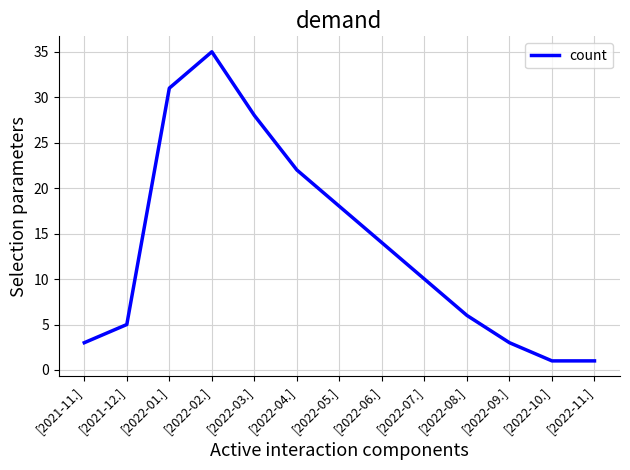

Between [2022-05.] and [2022-09.], which is larger?

[2022-05.]